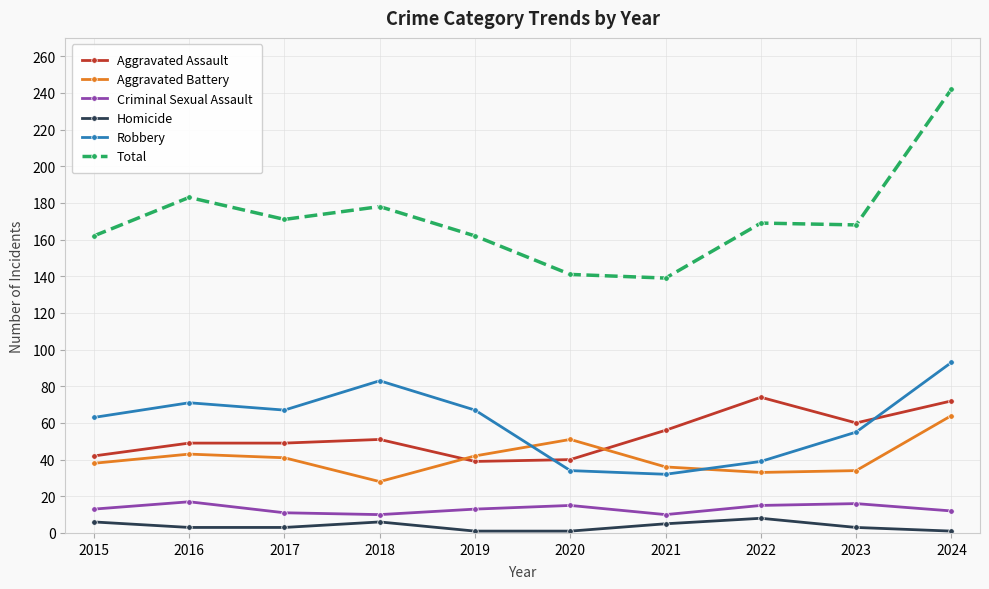

What is the spread (max minus min) of values at 2020?

140